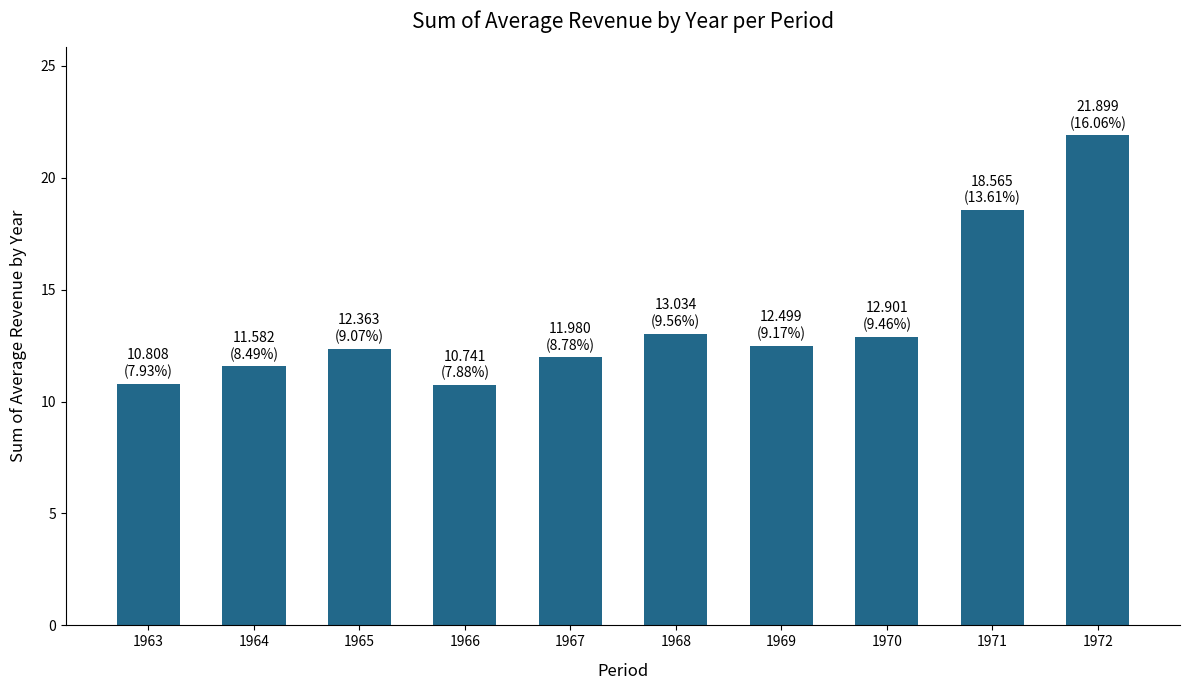

How many data points does each series have?

10